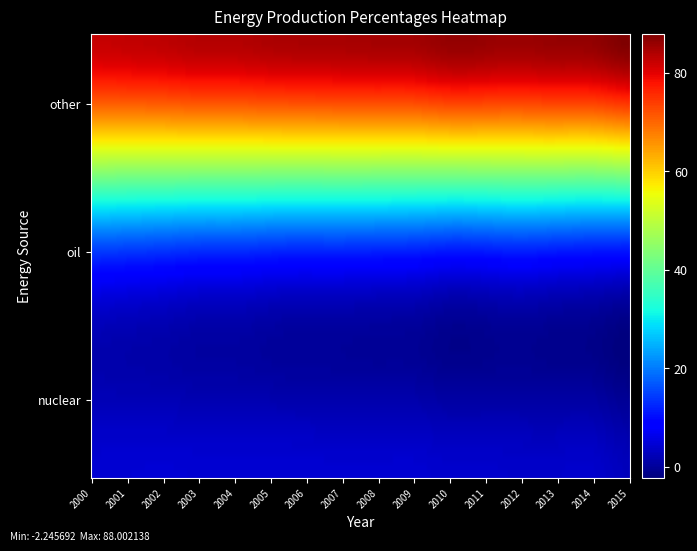

Which has a higher value, 2009 or 2002?

2002